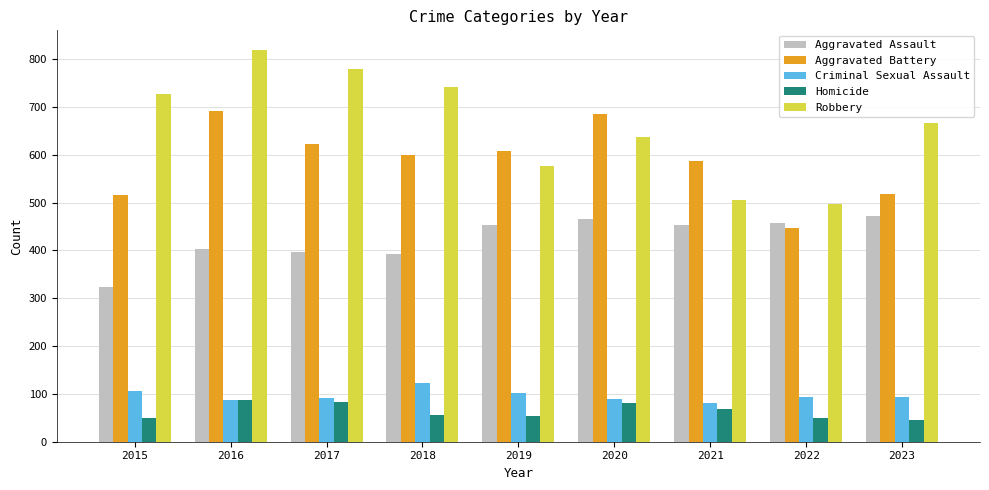

How many bars are there in total?

45